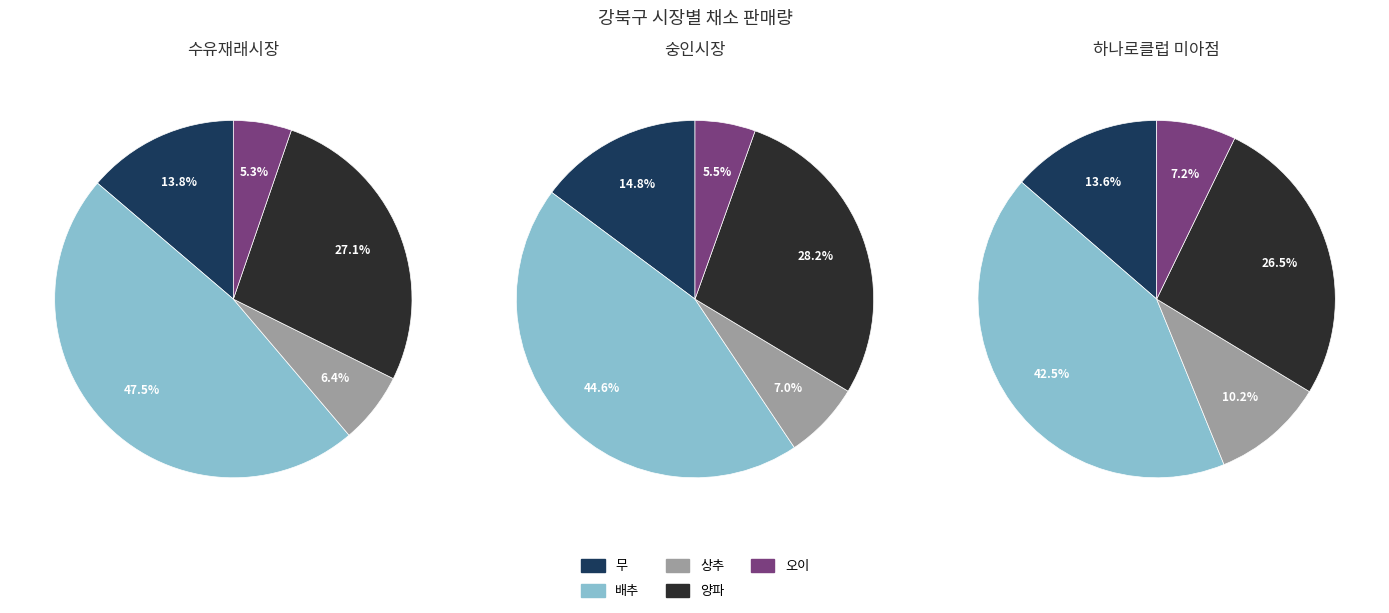

How many slices are in this pie chart?

5